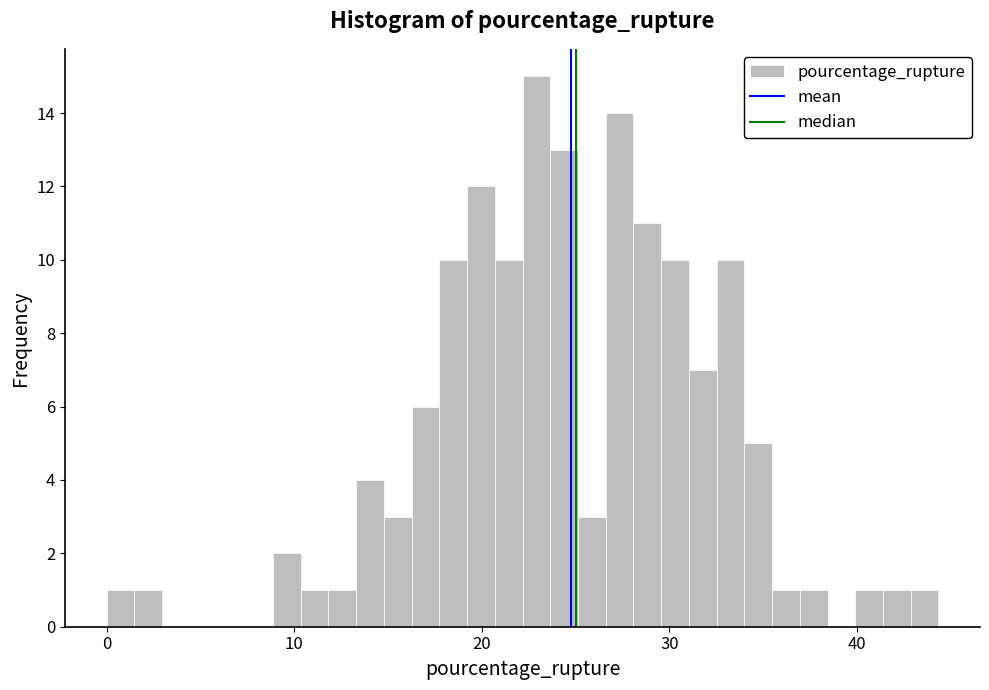

Around what value on the x-axis is the tallest bar? Give the approximate position of its centre, as read against the axis.

23